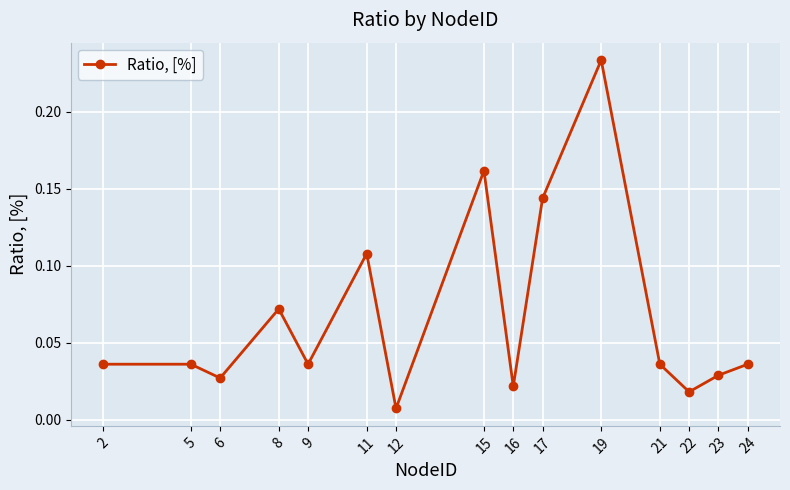

Between 17 and 19, which is larger?

19